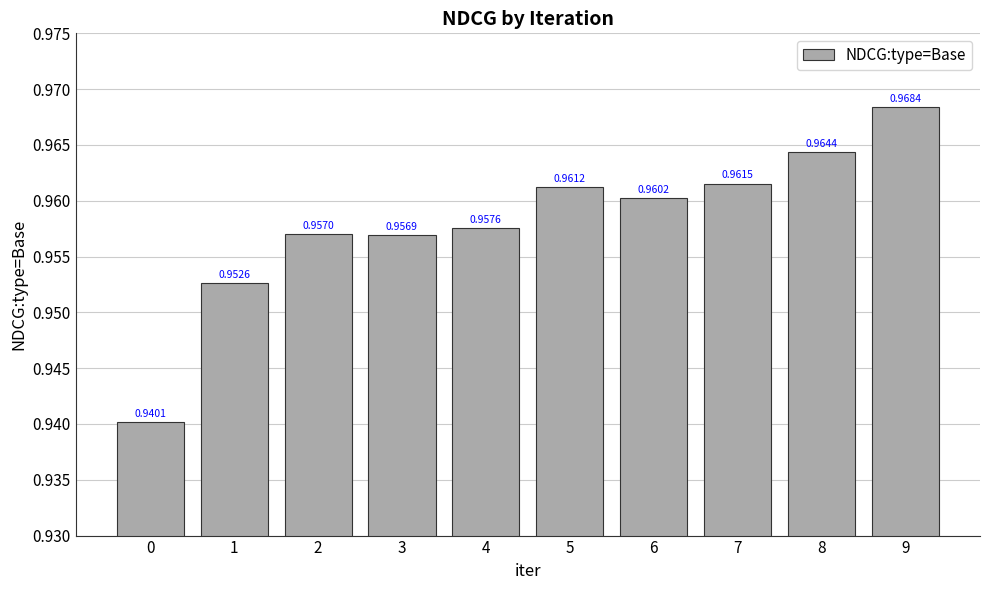

Rank the categories by value from lowest to highest.

0, 1, 3, 2, 4, 6, 5, 7, 8, 9